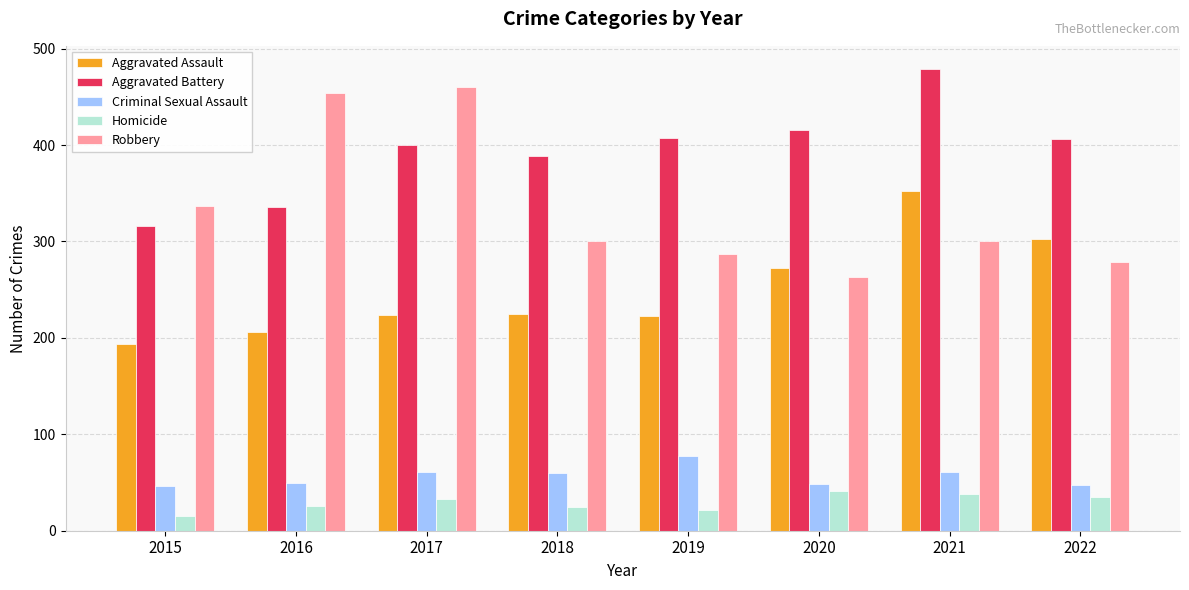

Is the value of Homicide at 2018 greater than the value of Aggravated Battery at 2020?

No